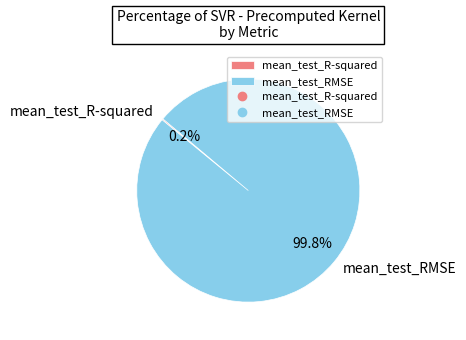

Does mean_test_RMSE account for over 50% of the chart?

Yes